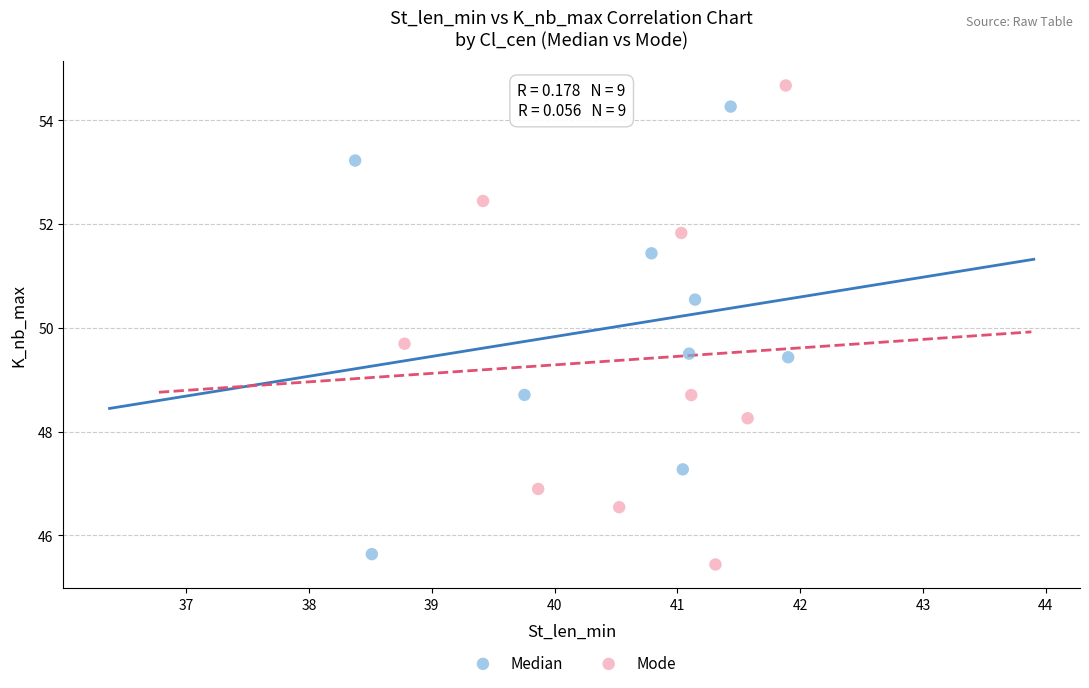

What are all the series names shown in the legend?

Median, Mode